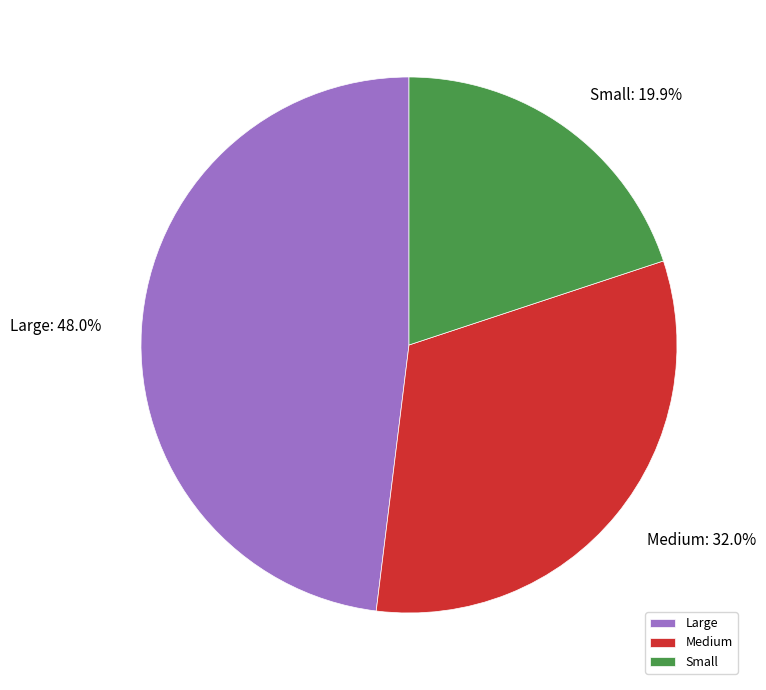

Combined, do Large and Medium account for over 50%?

Yes